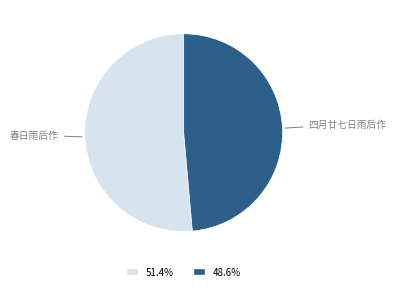

How many slices are in this pie chart?

2